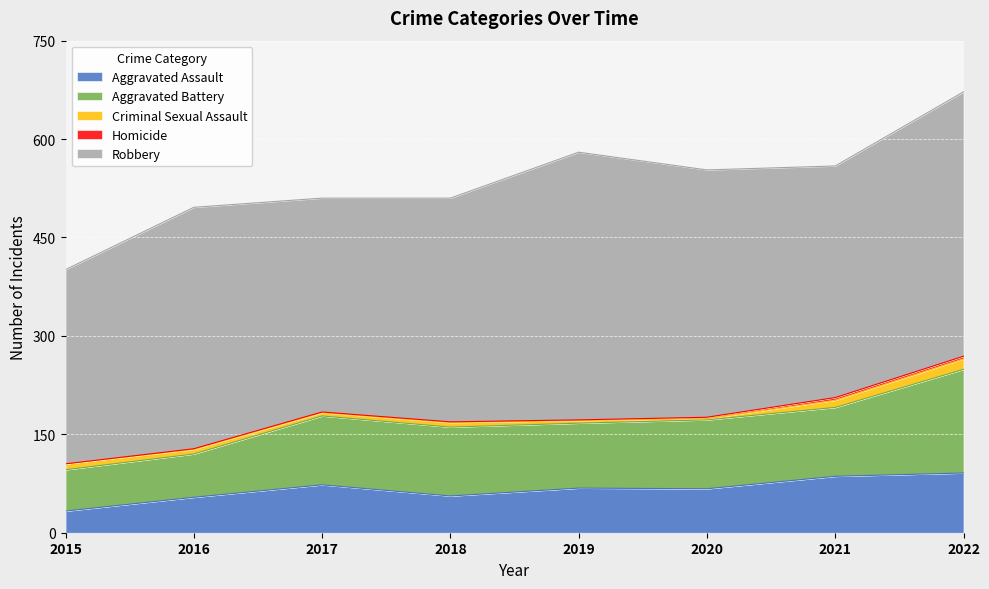

What is the difference between the highest and lowest values at 2015?

296